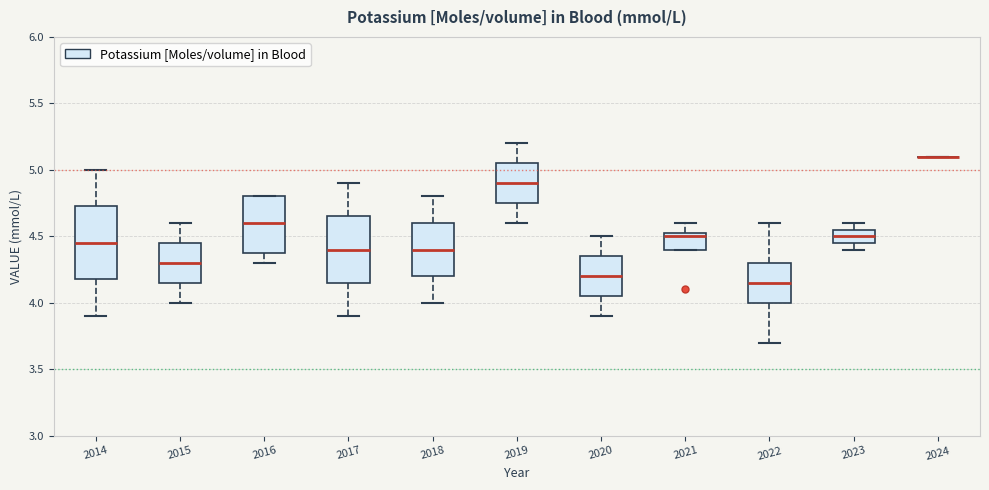

Where does the upper whisker of the box at x = 2022 end on the y-axis? The values are not printed on the chart, so give them approximately, as read against the axis.

4.60